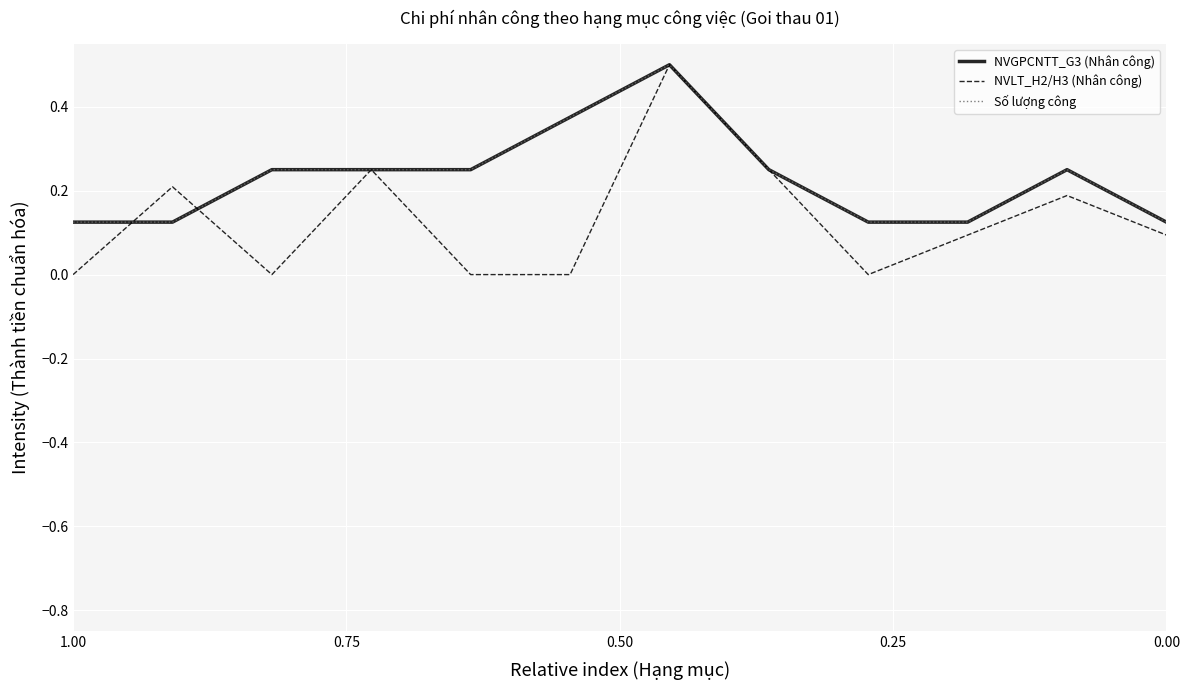

The NVGPCNTT_G3 (Nhân công) series shows 0.1 at 7. True or false?

False